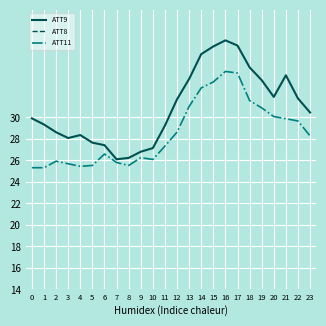

Which label corresponds to the largest value in the chart?

16